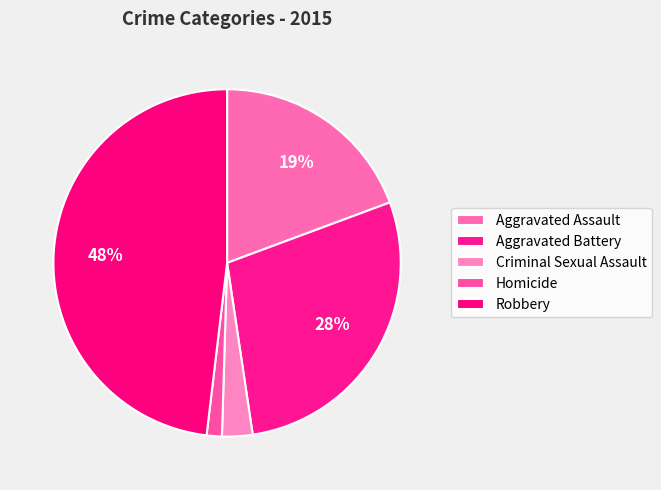

Does Aggravated Assault account for over 50% of the chart?

No